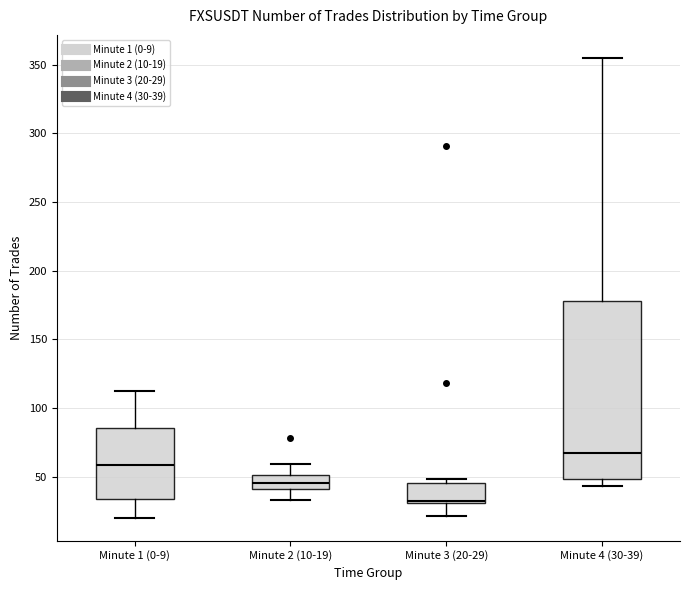

Where does the lower whisker of the box for Minute 2 (10-19) end on the y-axis? The values are not printed on the chart, so give them approximately, as read against the axis.

35